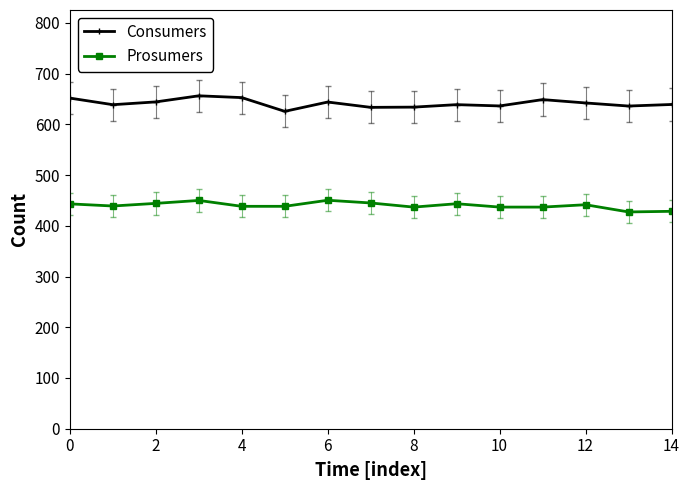

What is the highest value of the Consumers series?

656.3